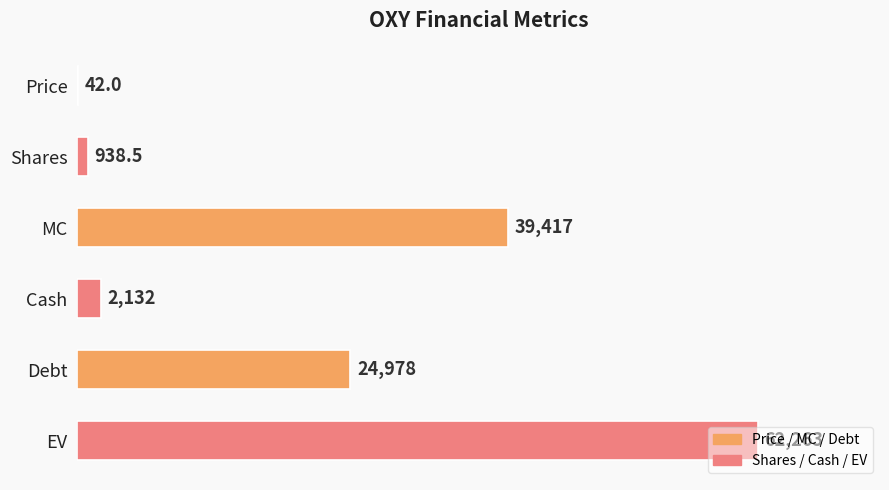

What is the sum of the values at MC and Debt?

64395.0